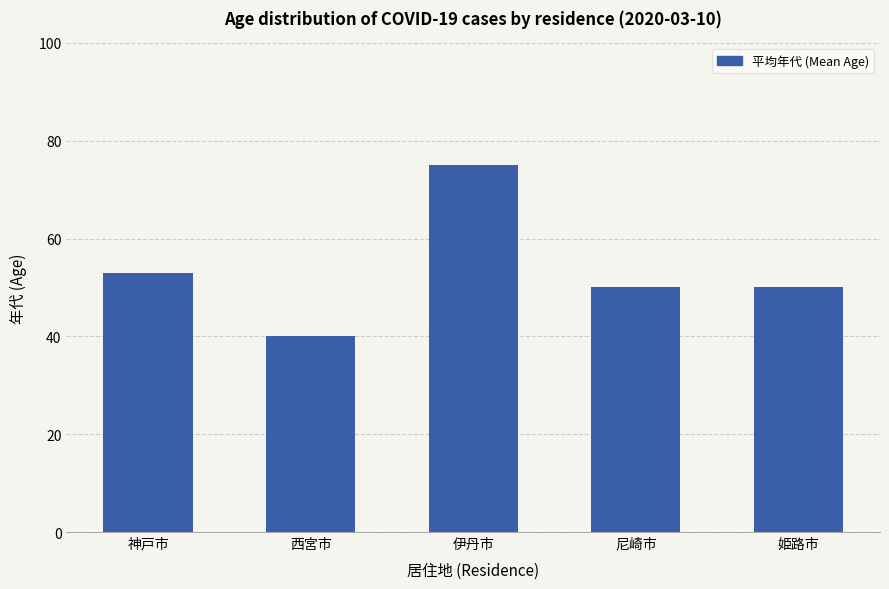

How many bars are there in total?

5